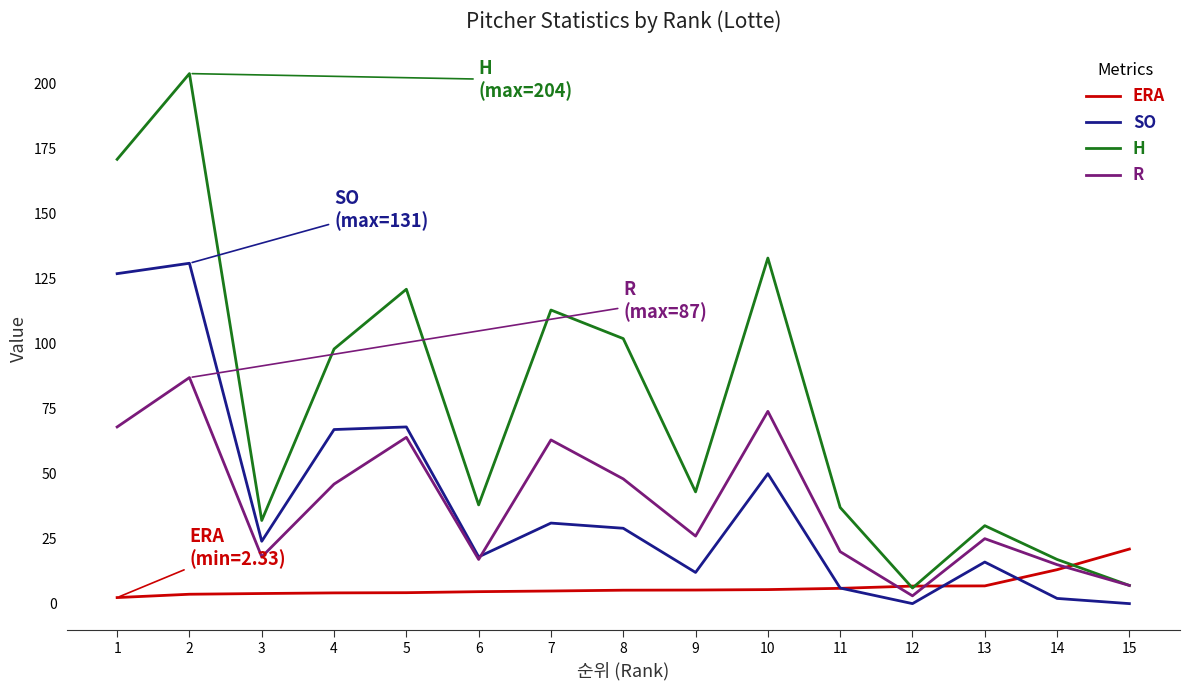

Which series has the widest spread of values?

H